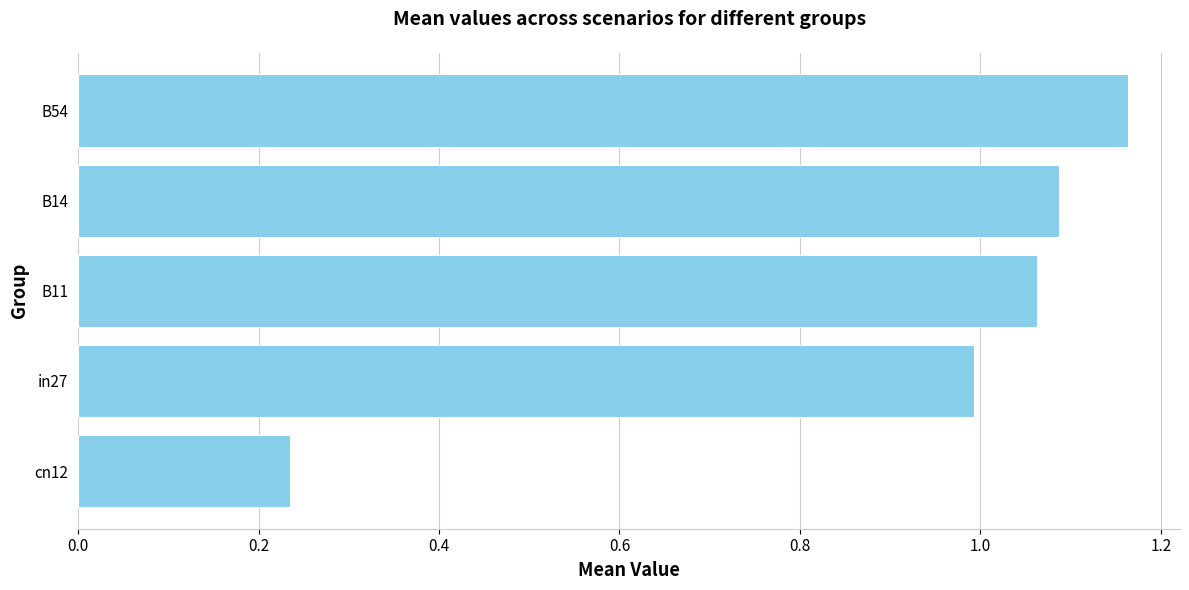

How many categories are shown in the chart?

5